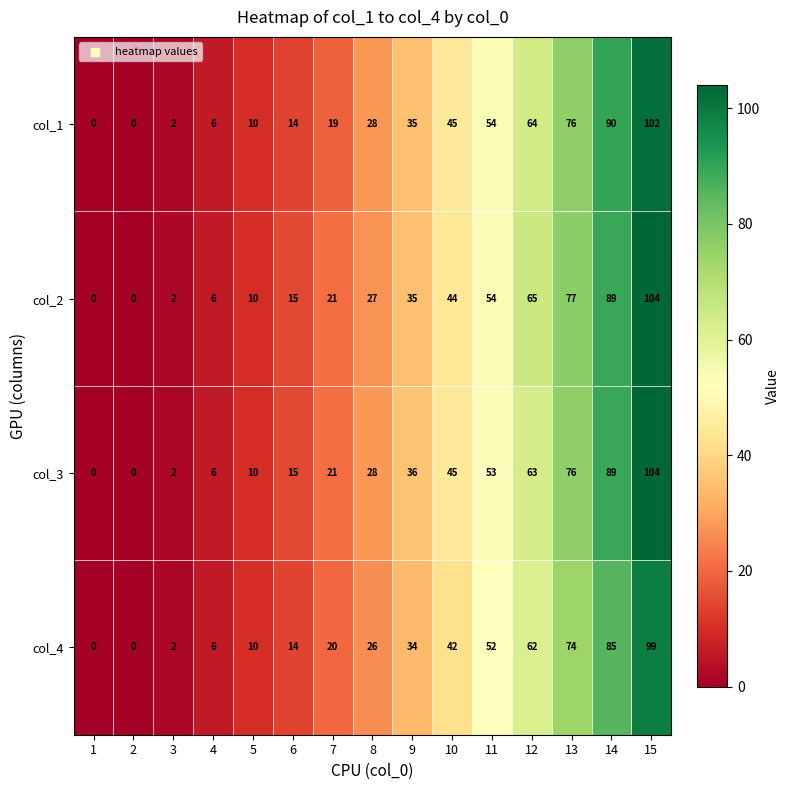

Read the col_1 value at 12, to the nearest 10.

60